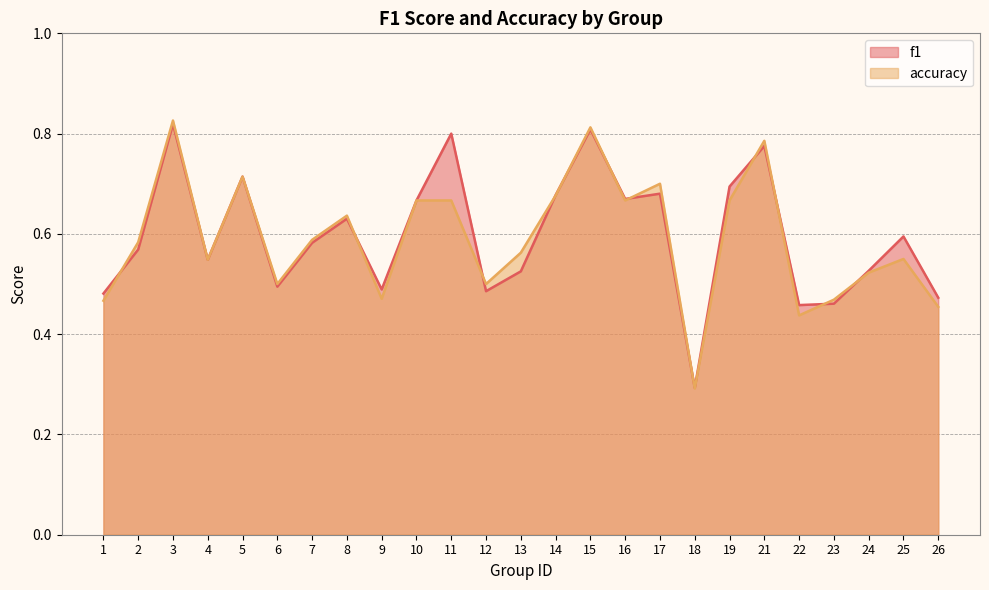

What is the maximum value for accuracy?

0.8